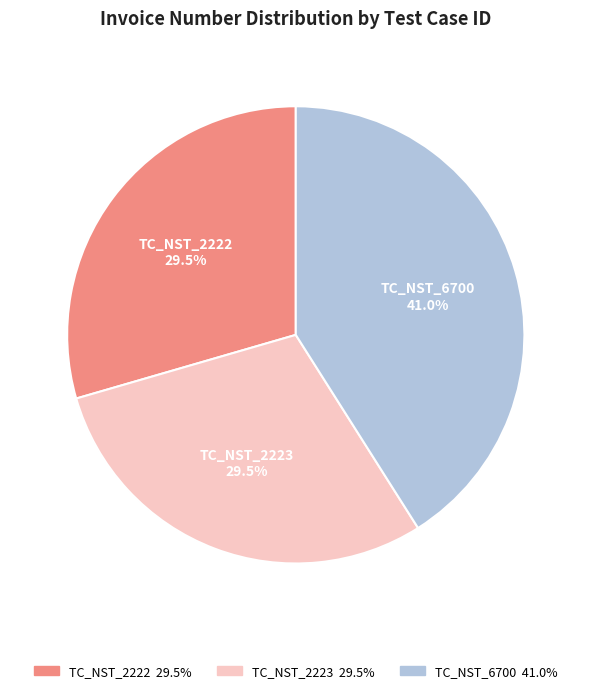

Is there any slice that represents more than half of the pie?

No